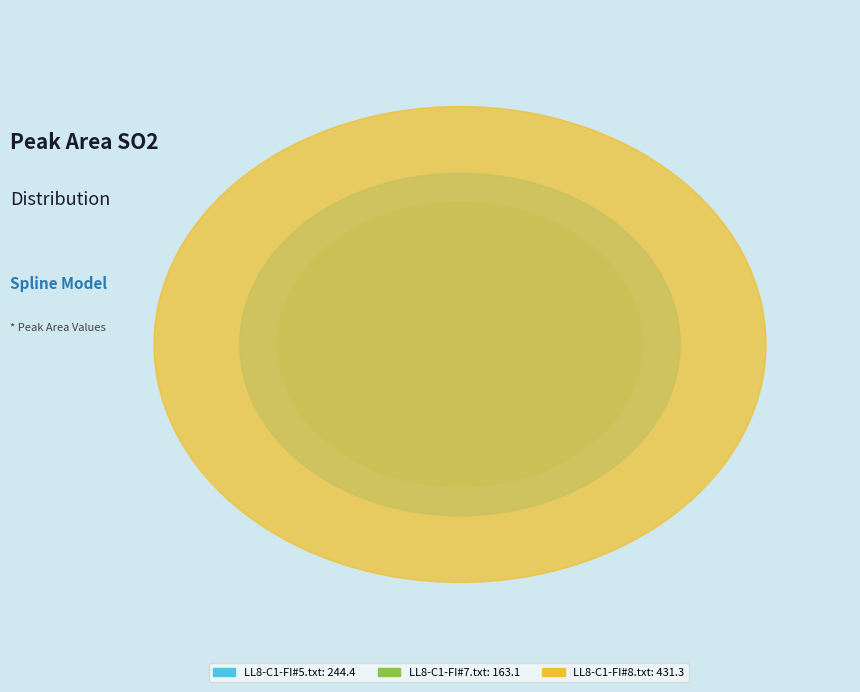

What is the change in value from LL8-C1-FI#5.txt to LL8-C1-FI#8.txt?

+186.9